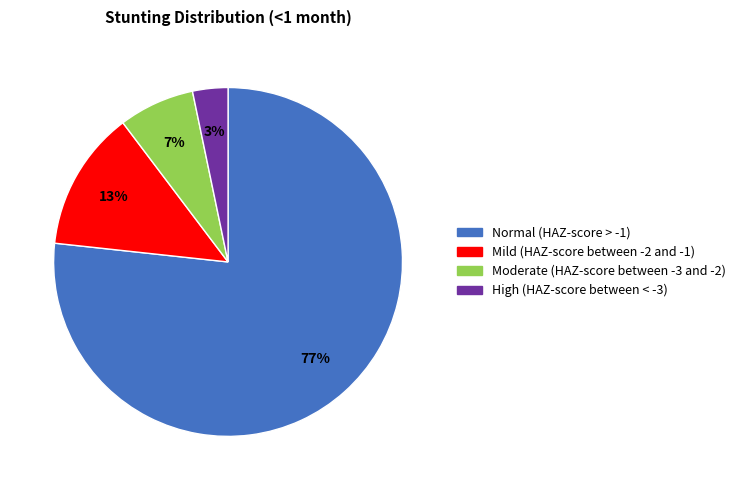

The Mild (HAZ-score between -2 and -1) slice represents 13% of the pie. True or false?

True